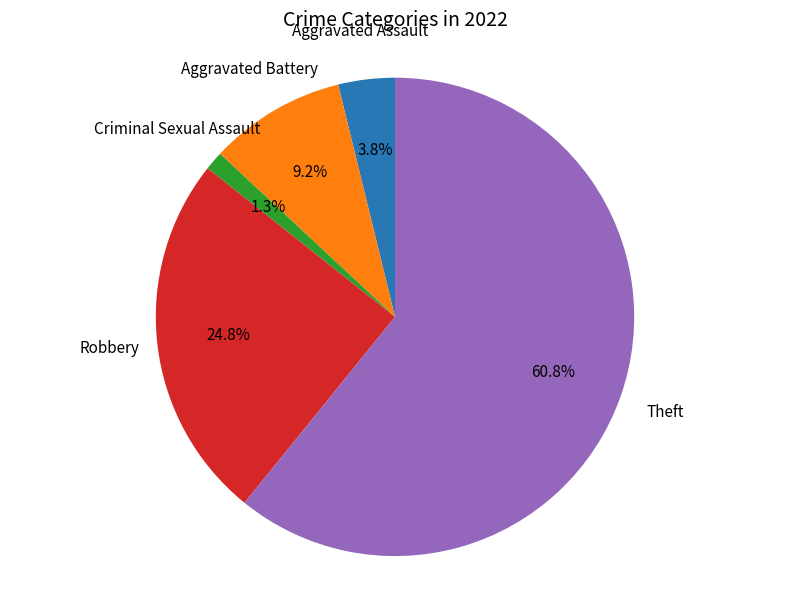

Is there any slice that represents more than half of the pie?

Yes